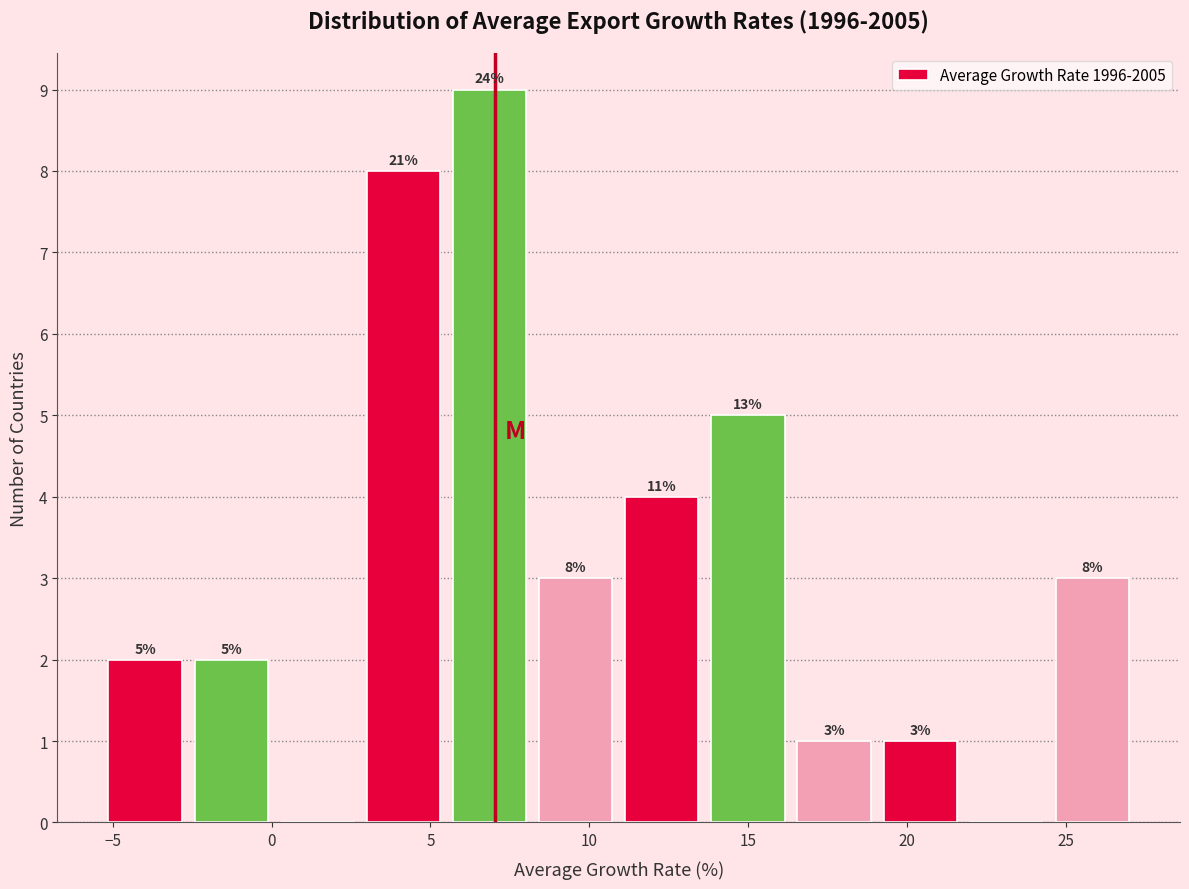

Over which range of the x-axis is the bar tallest?

5.5 to 8.0